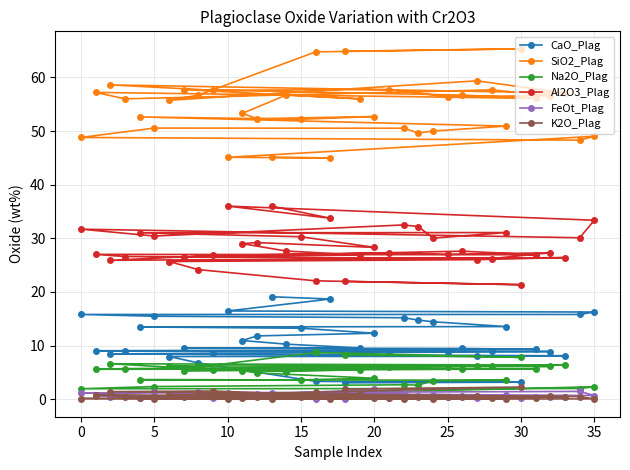

Read the SiO2_Plag value at 10.

45.1